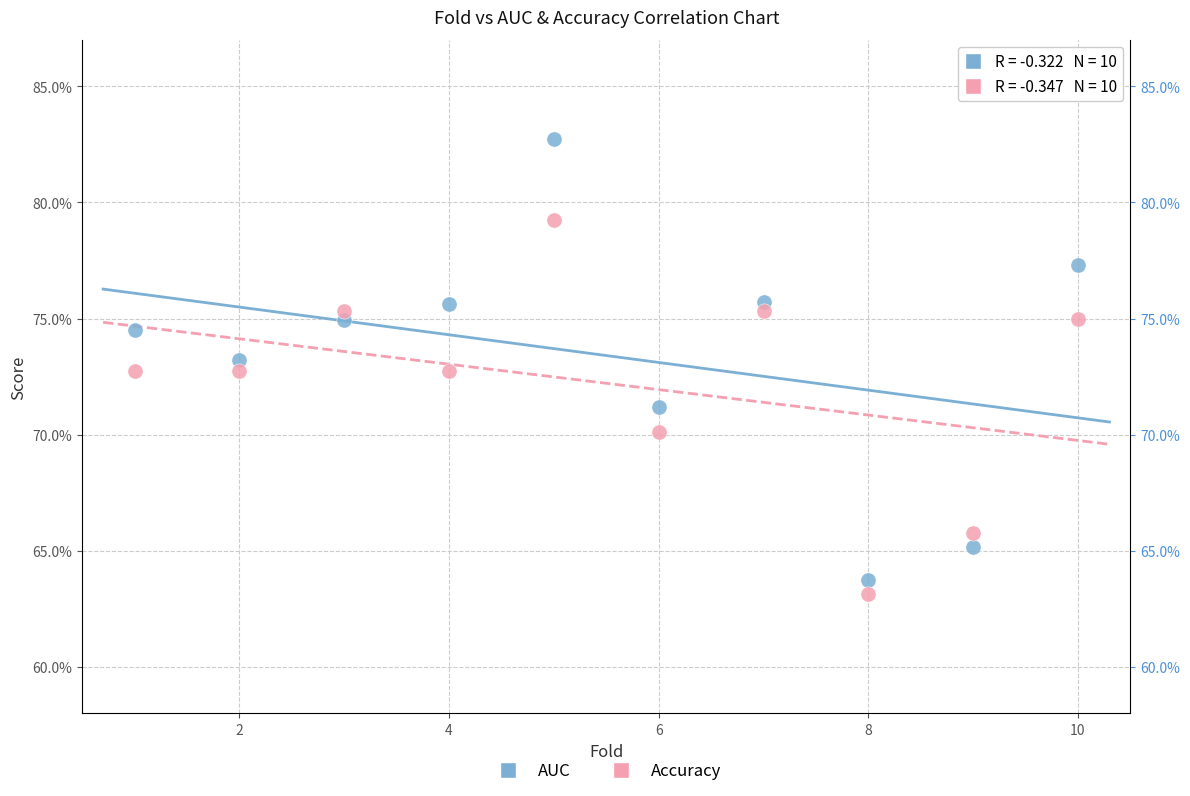

What are all the series names shown in the legend?

AUC, Accuracy